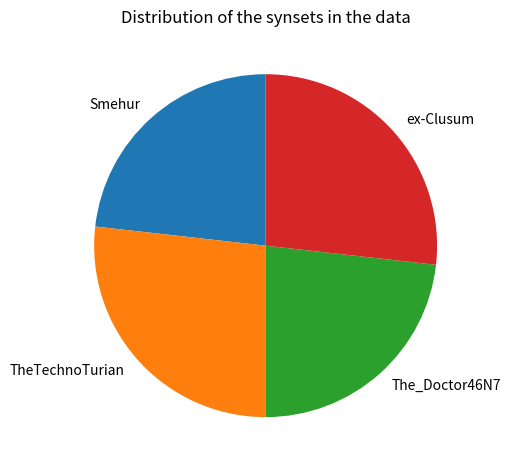

Do The_Doctor46N7 and Smehur together represent more than half of the pie?

No